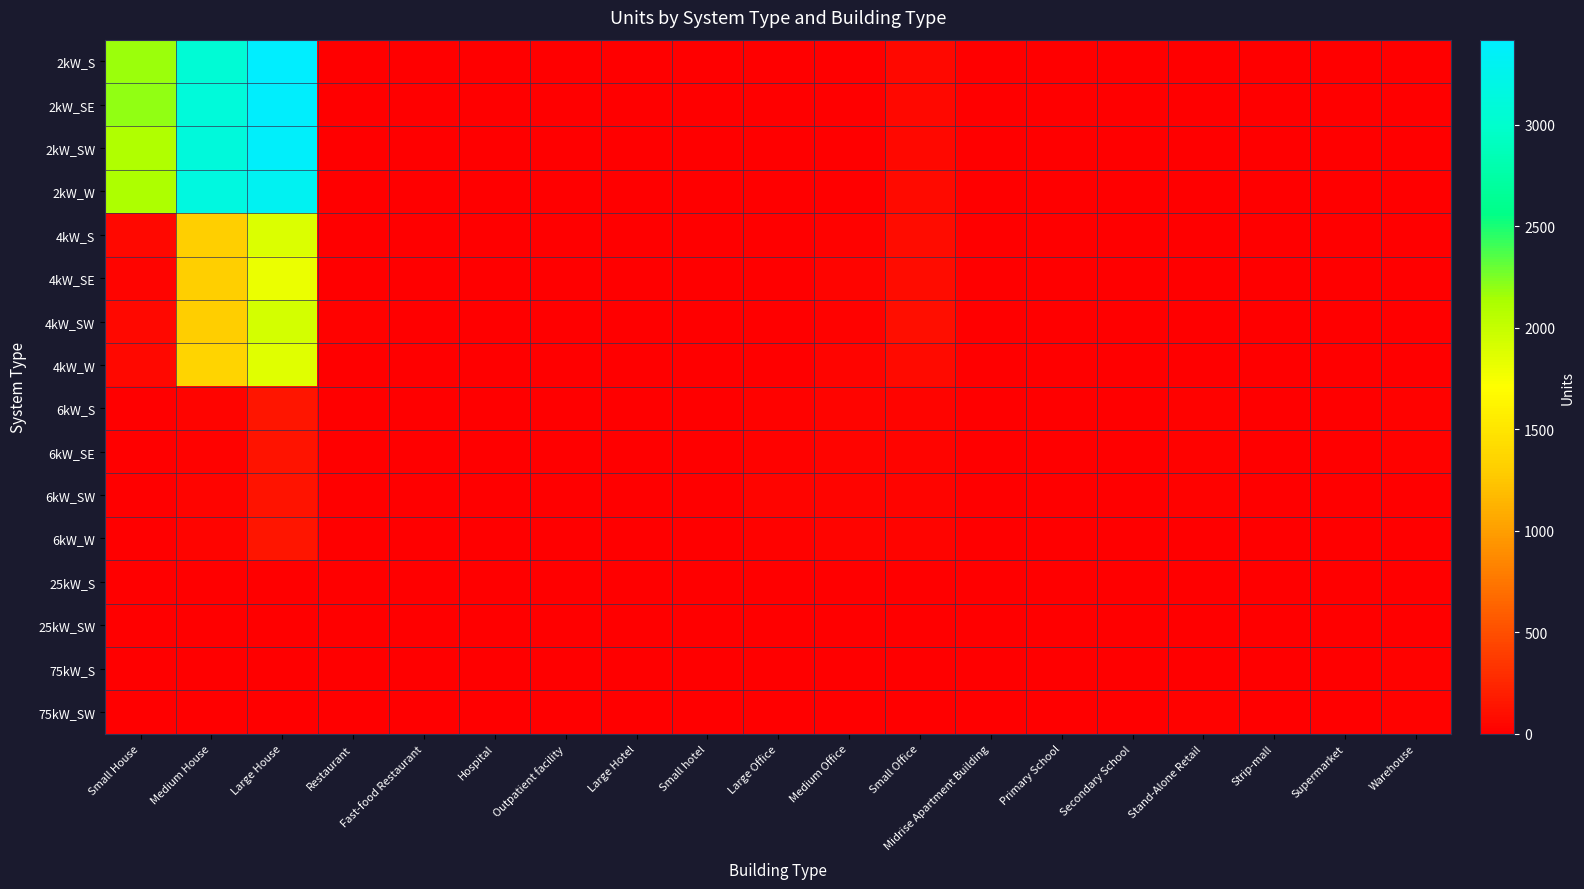

At how many categories does at least one series exceed 1002?

3